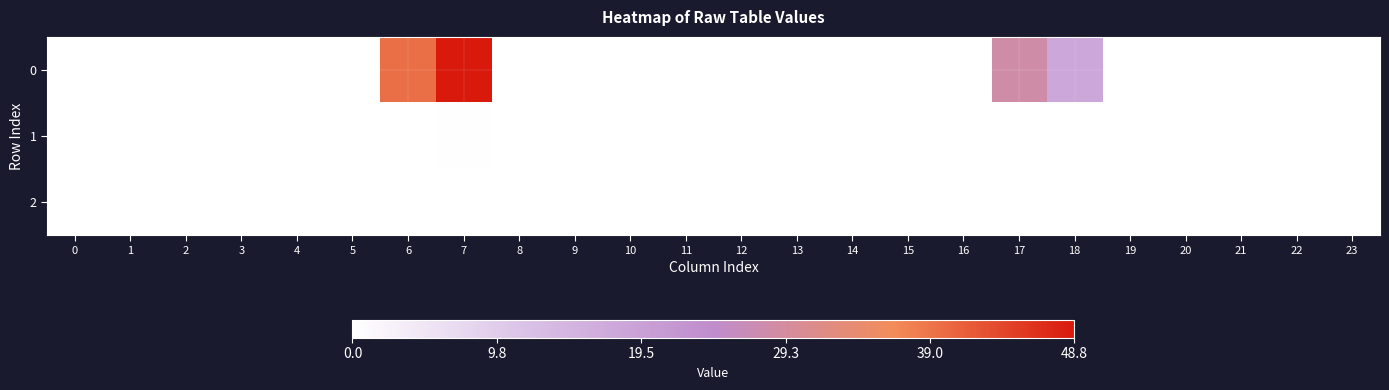

At 5, list the series in order from largest to smallest.

0, 1, 2